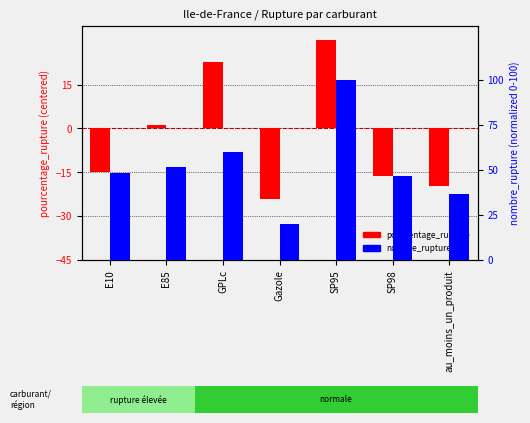

What is the smallest value displayed?

-24.2